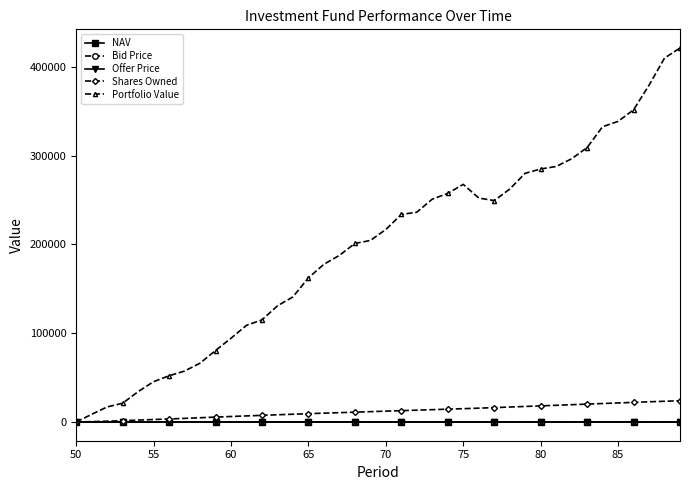

True or false: Offer Price has more than 2 interior local peaks.

True